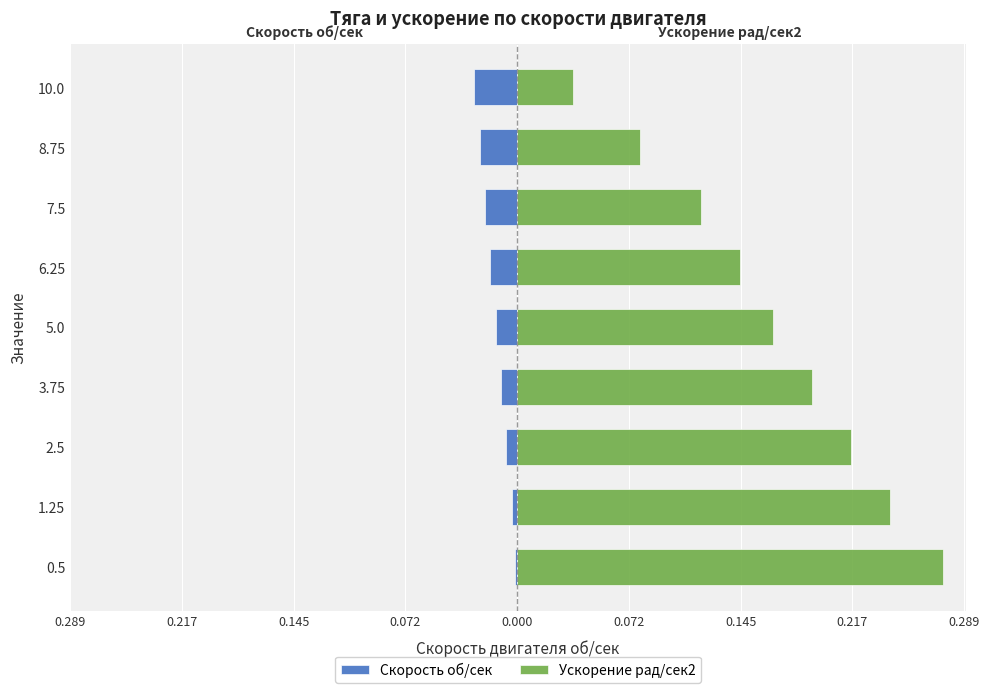

Rank the series at 5.0 from lowest to highest value.

Скорость об/сек, Ускорение рад/сек2